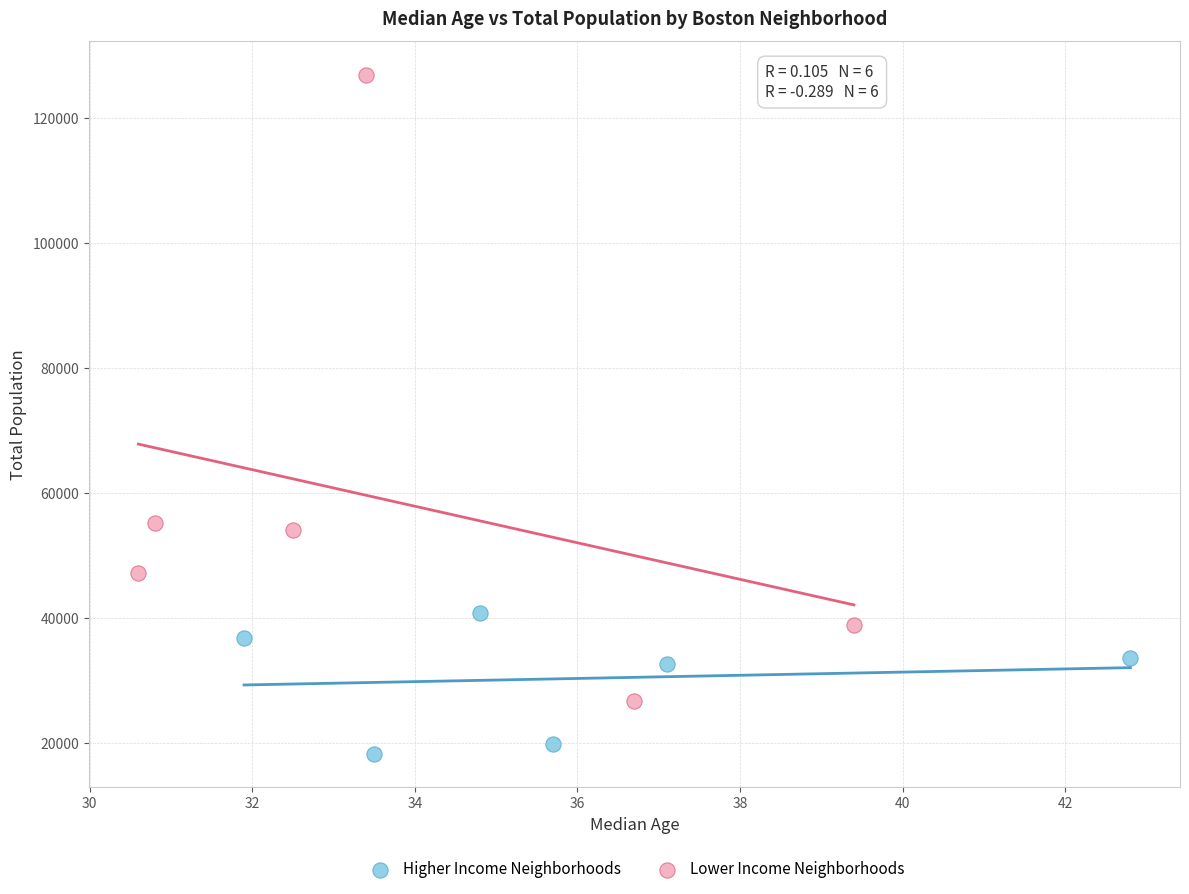

Which series has the largest Y range (max minus min)?

Lower Income Neighborhoods